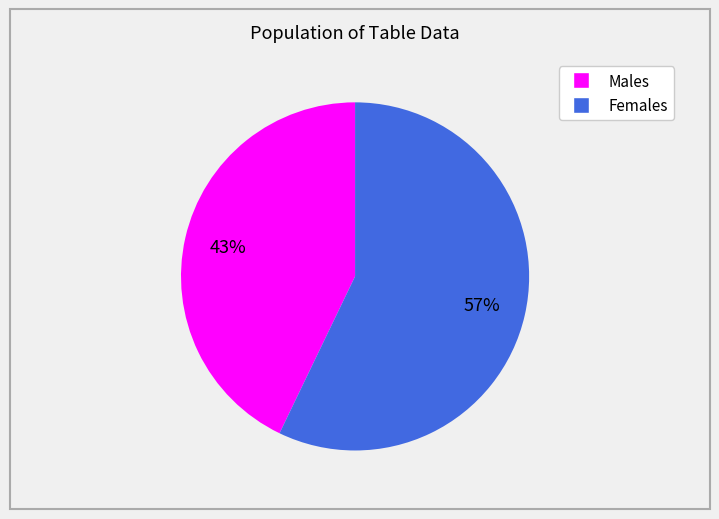

Does any single category account for the majority?

Yes